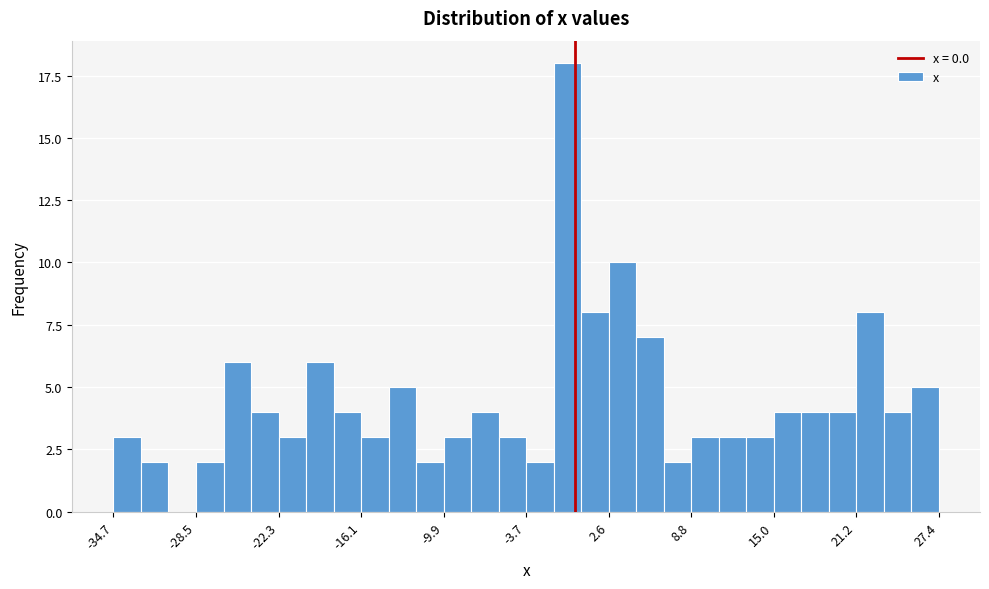

Around what value on the x-axis is the tallest bar? Give the approximate position of its centre, as read against the axis.

-1